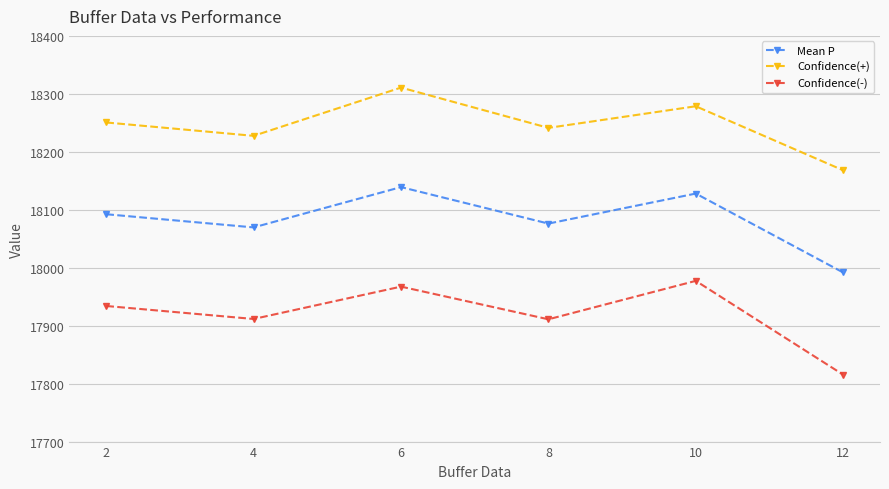

What is the total value across all series at 4?

54208.6